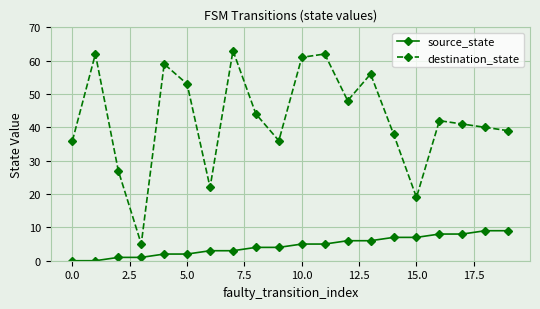

Which series has the largest range (max minus min)?

destination_state